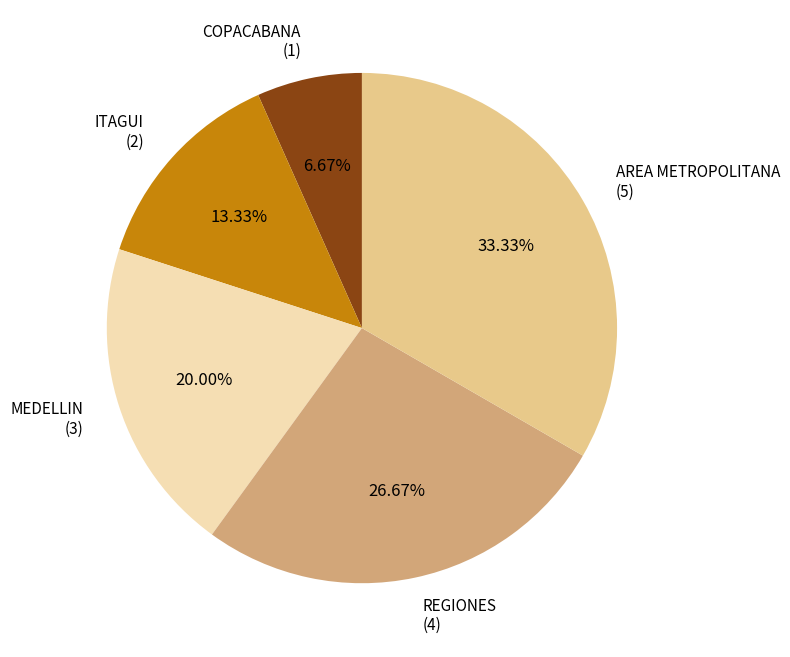

Does COPACABANA account for over 50% of the chart?

No